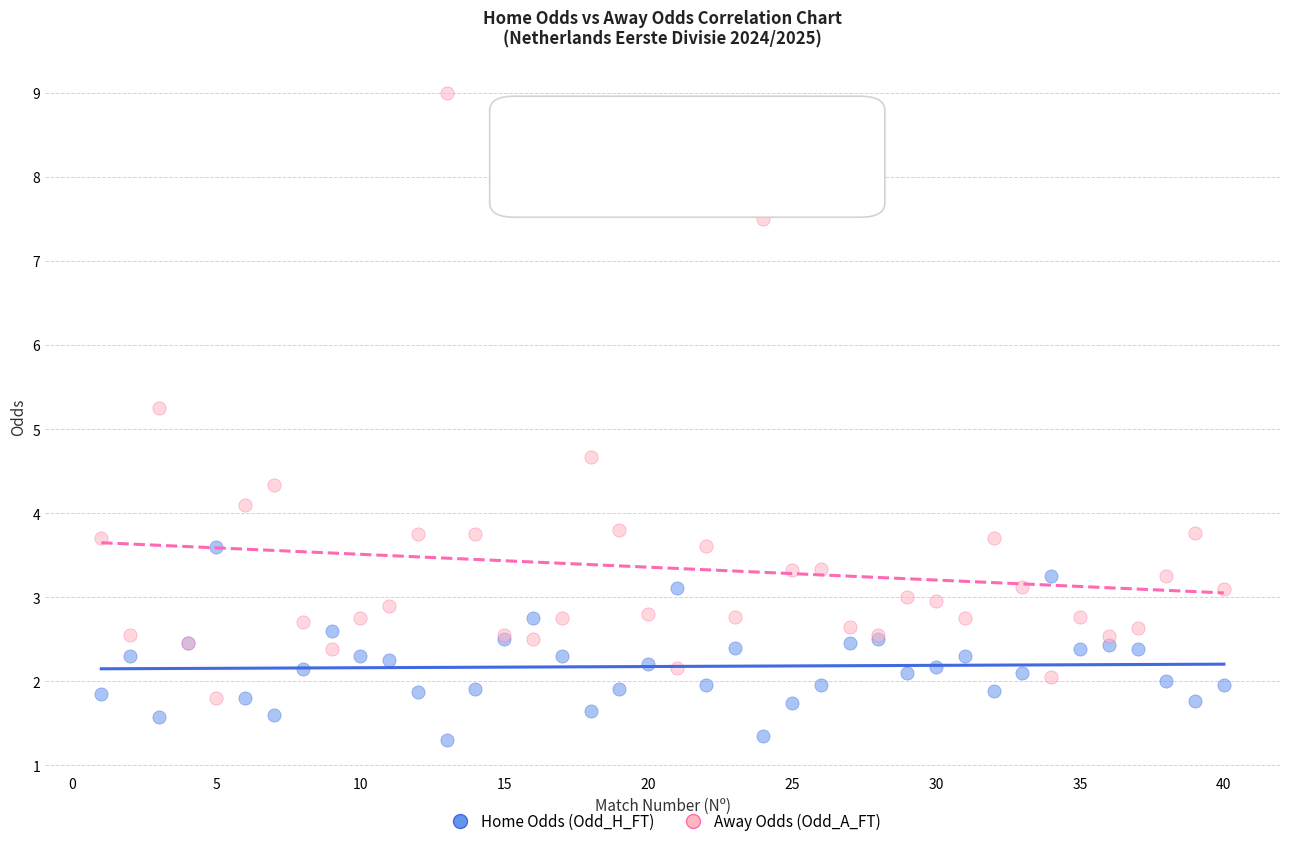

What is the X range (max minus min) for the scatter plot?

39.0